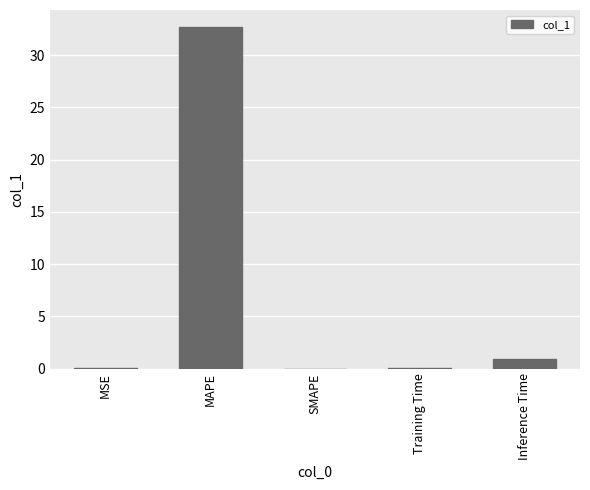

The value at Training Time is 0.1. True or false?

True